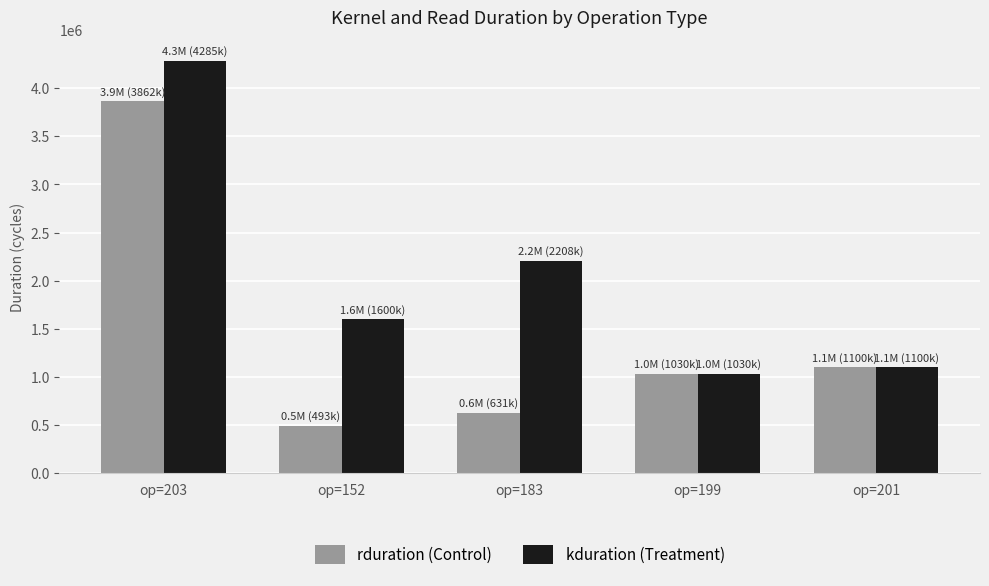

Rank the series at op=152 from highest to lowest value.

kduration (Treatment), rduration (Control)